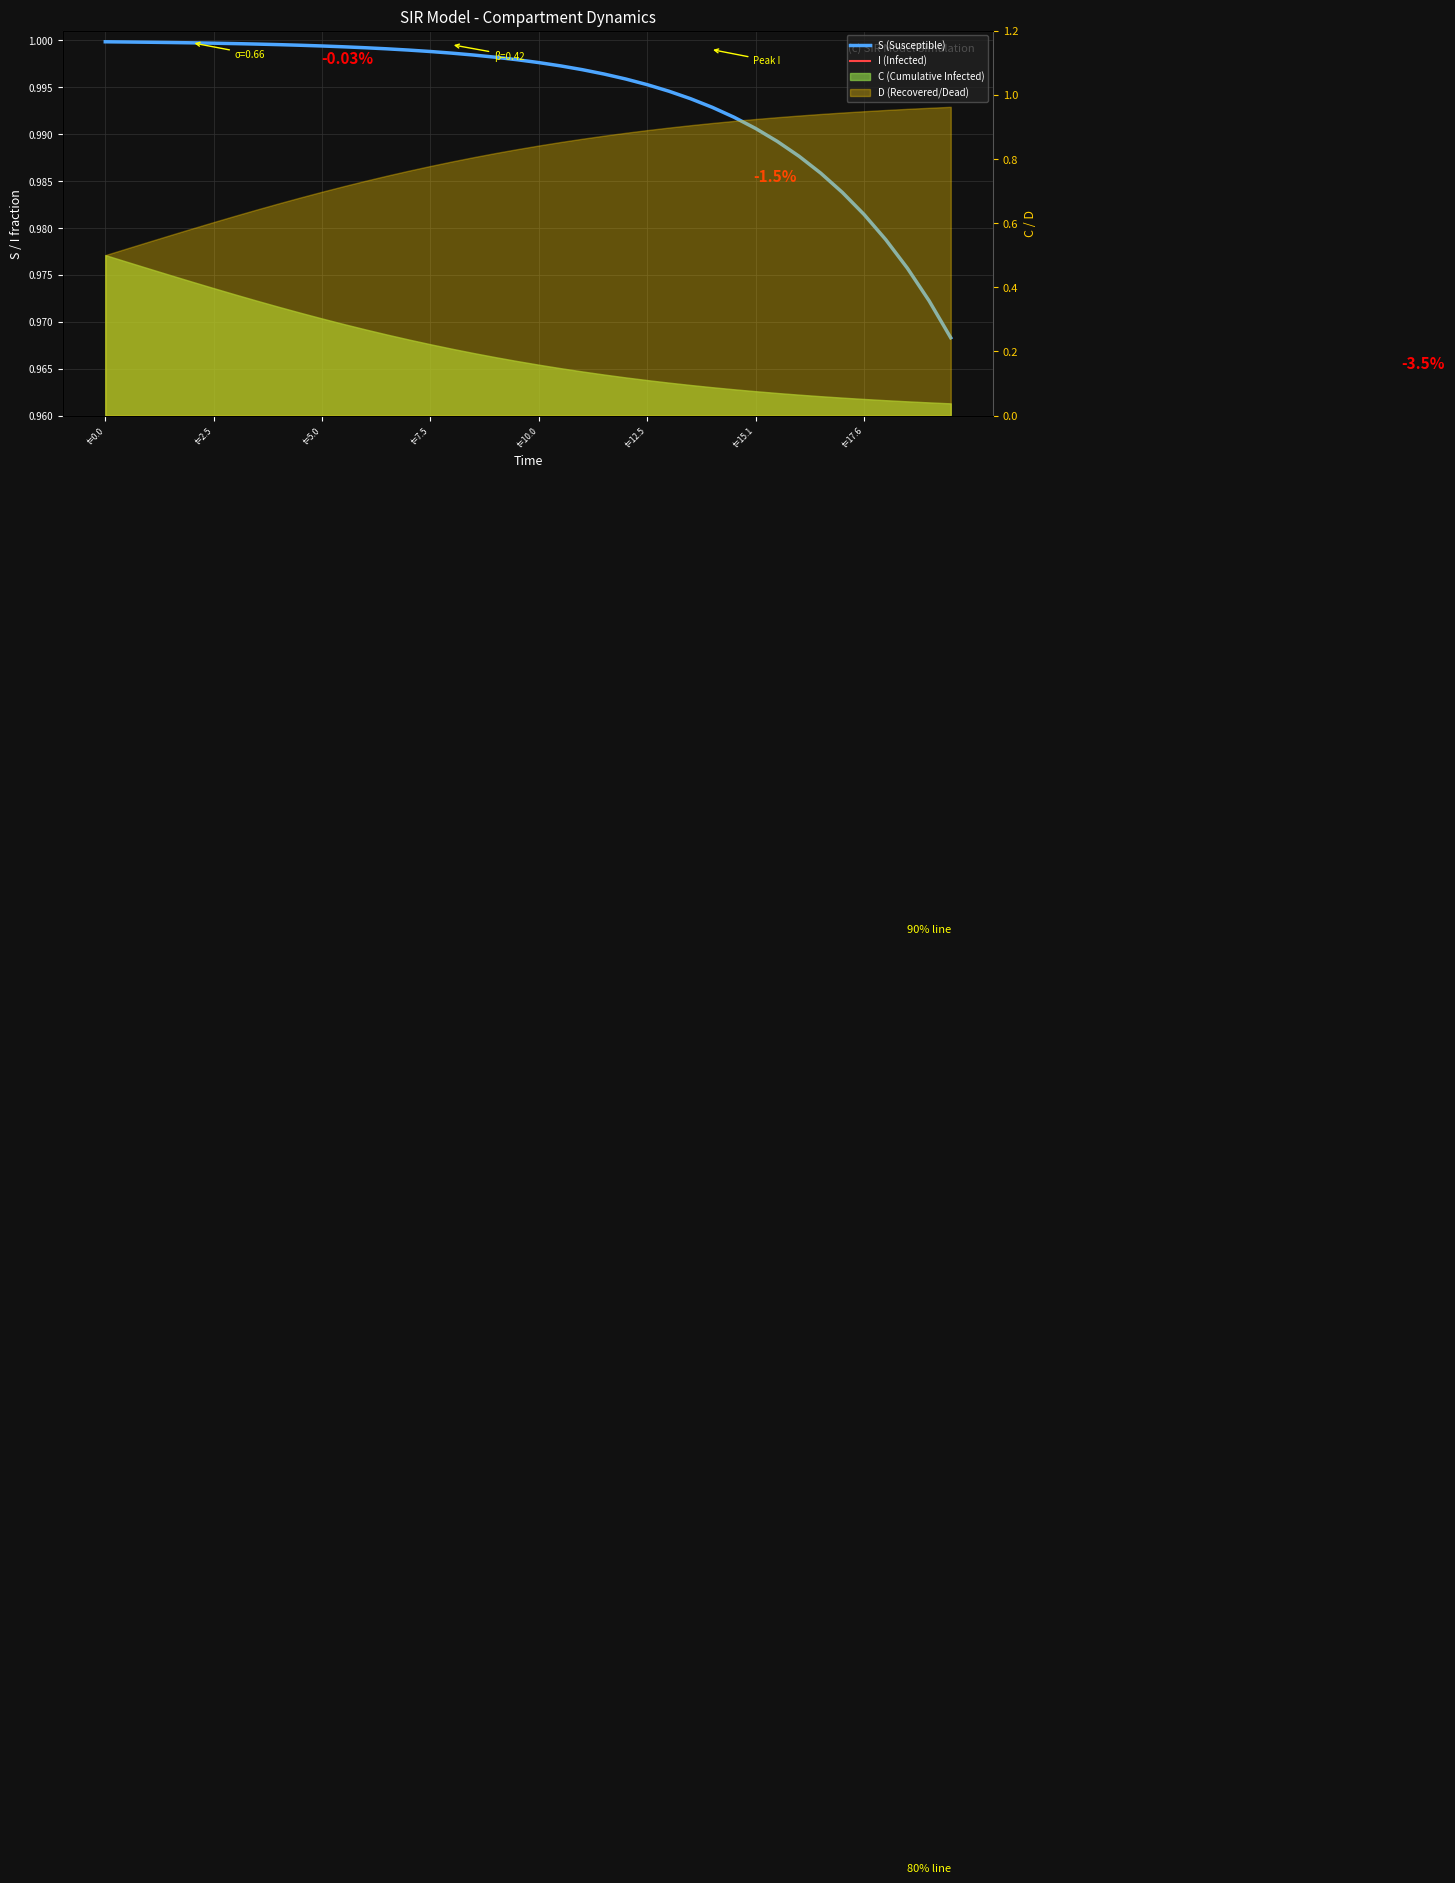

How many lines are shown in the chart?

2